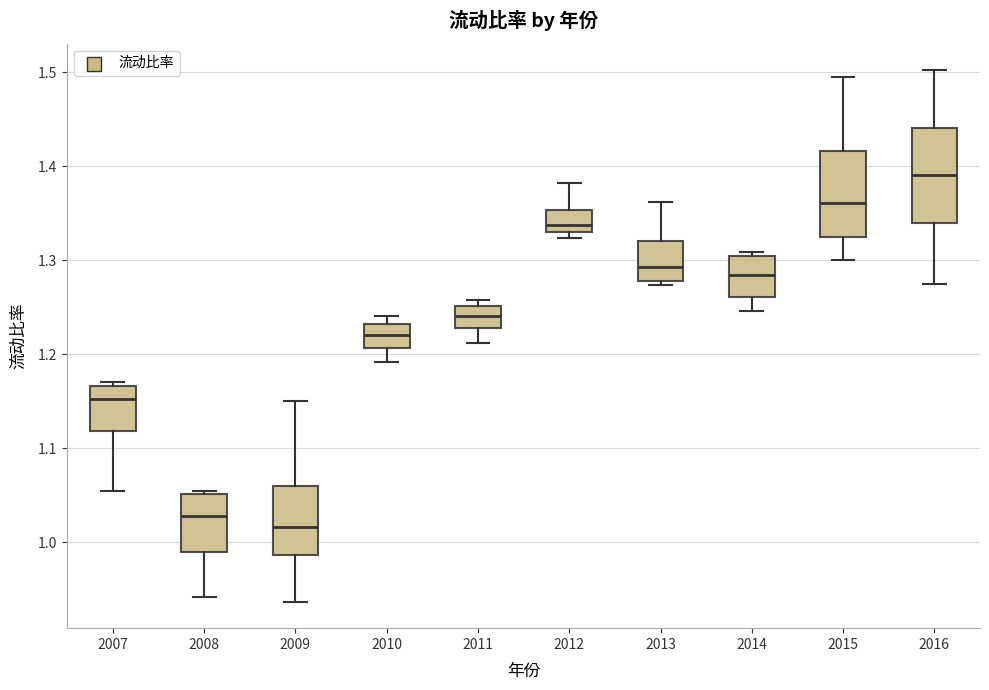

Where is the lower edge of the box at x = 2008 on the y-axis? The values are not printed on the chart, so give them approximately, as read against the axis.

0.99